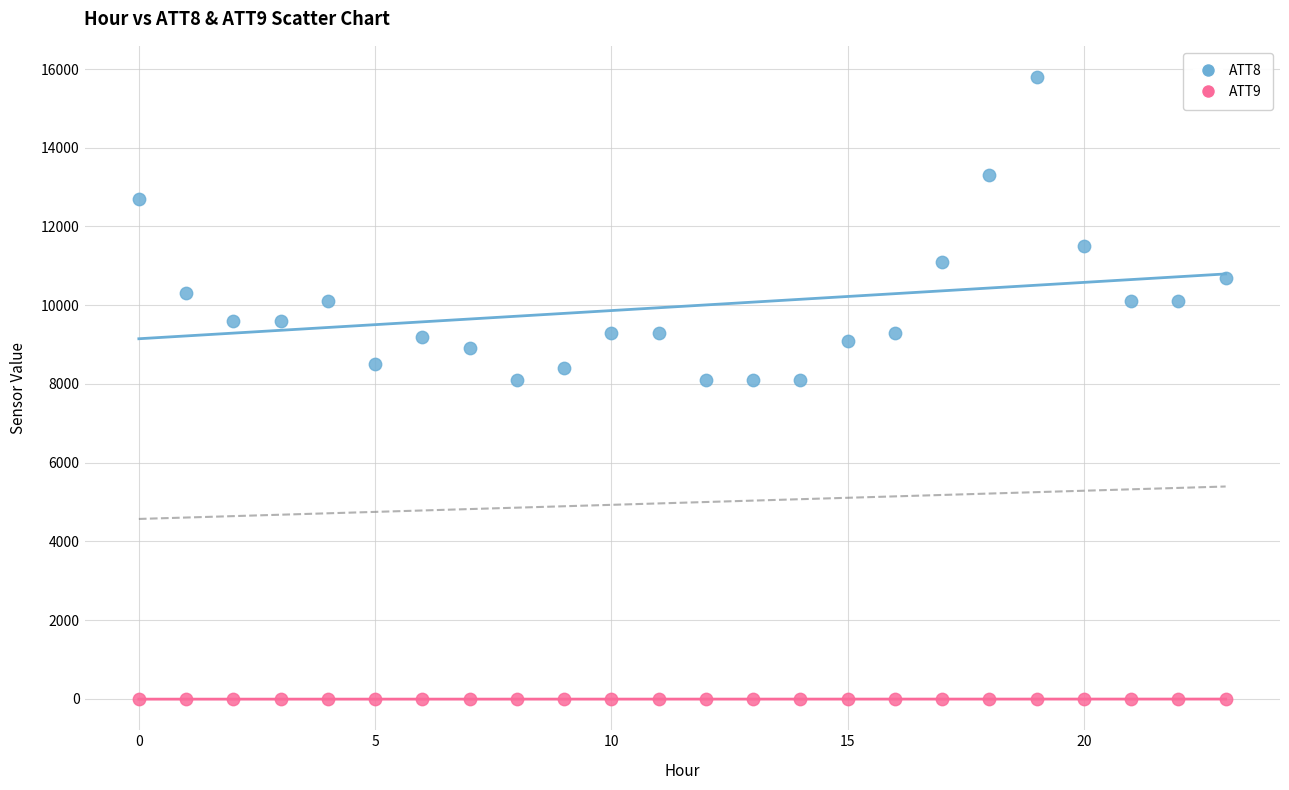

Across all data points, what is the range of Y values (max minus min)?

15810.0